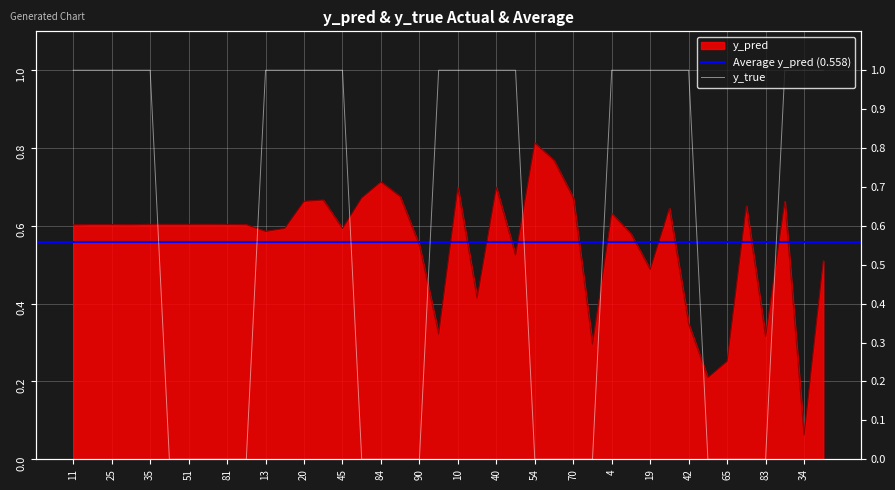

Which series changed the most between 90 and 10?

y_true